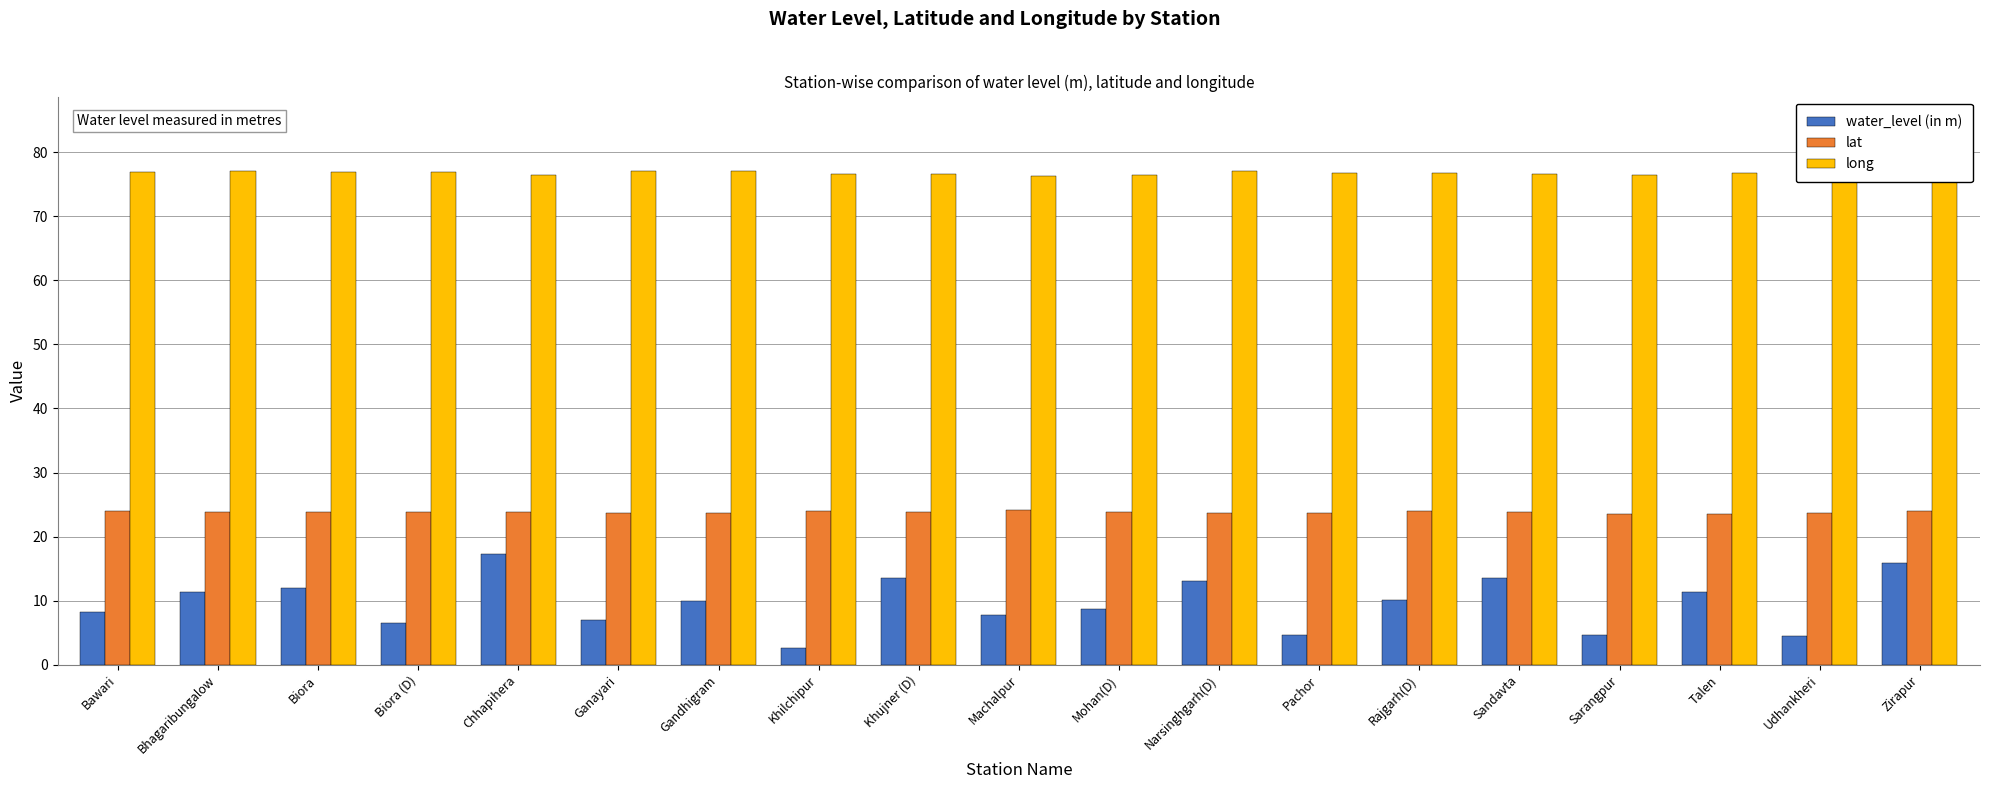

What is the sum of the long values at Bawari and Zirapur?

153.2